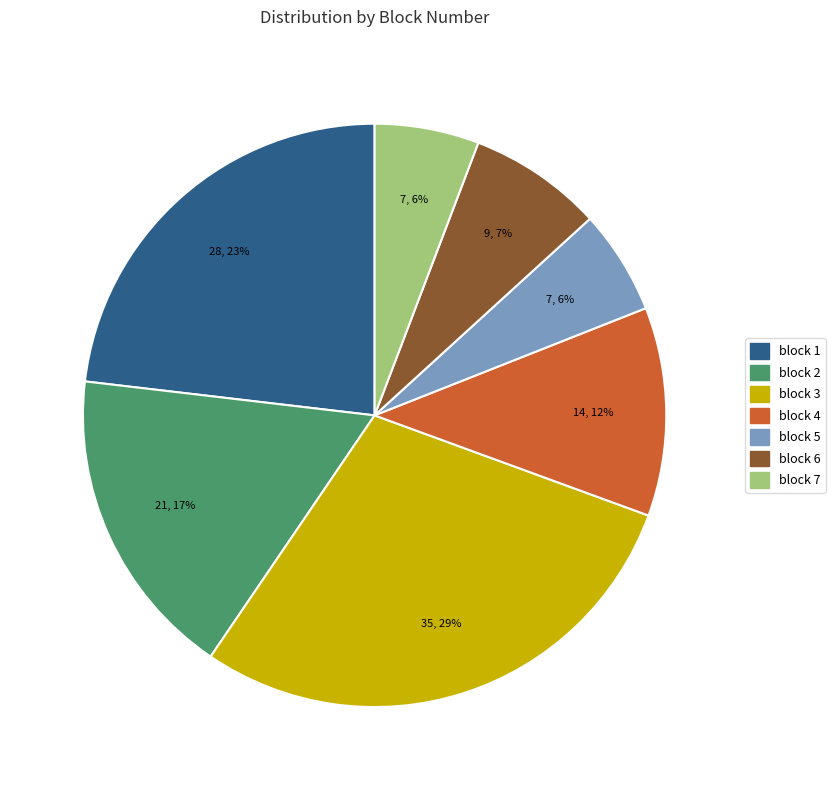

Is the sum of block 2 and block 5 greater than half?

No